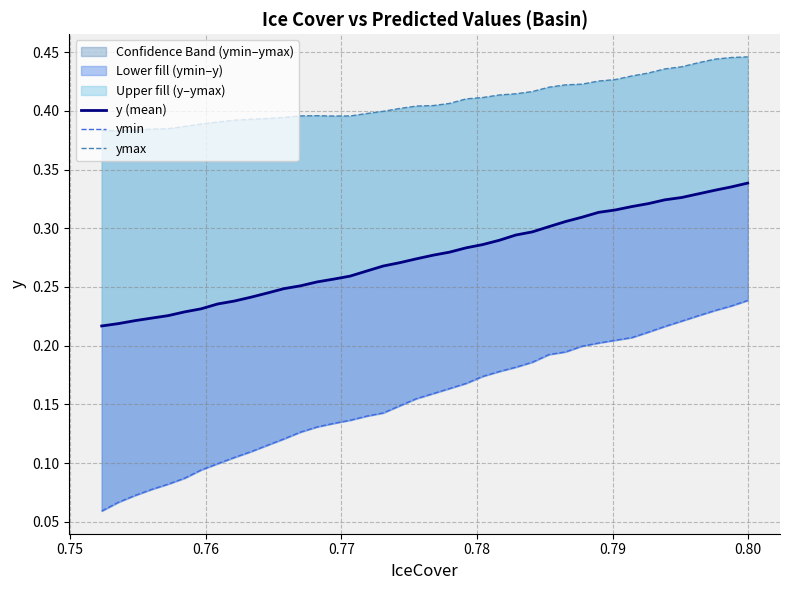

Which series has the largest range (max minus min)?

ymin